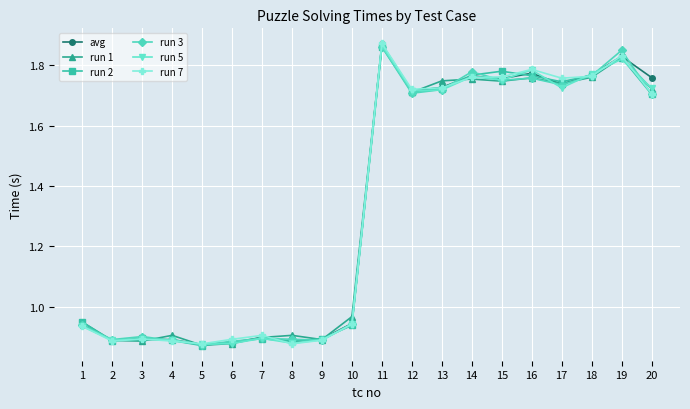

Which series changed the most between 5 and 14?

run 3